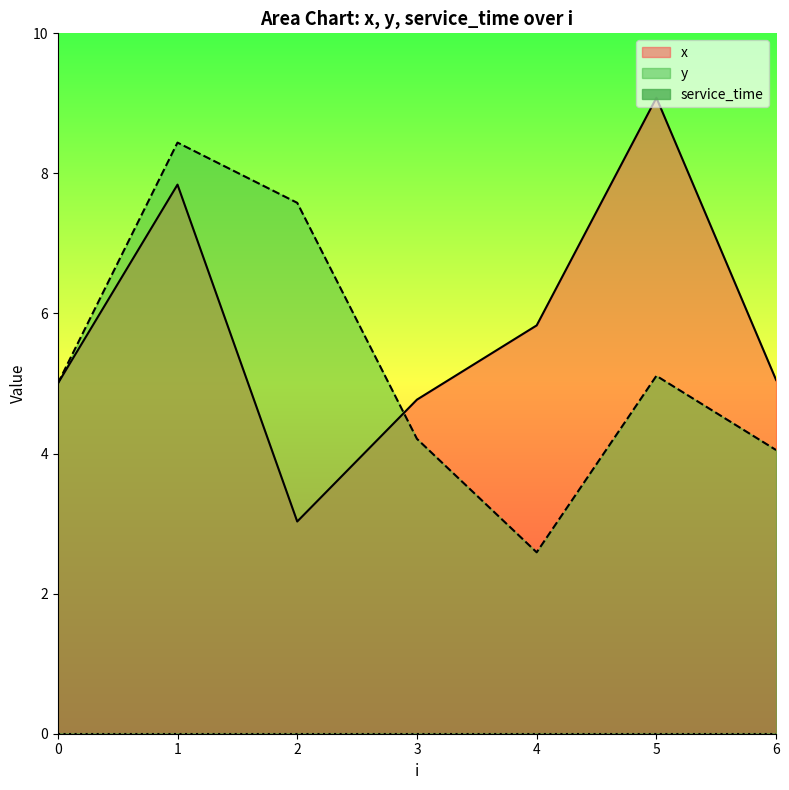

The y series shows 7.6 at 2. True or false?

True